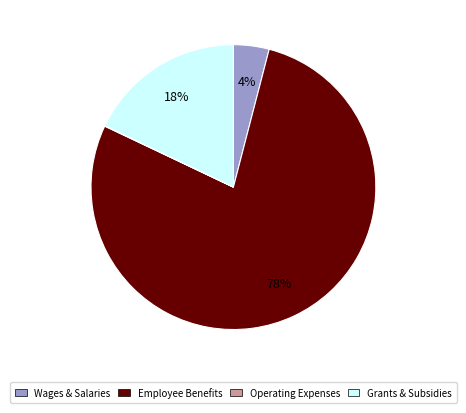

What percentage is the Wages & Salaries slice, to the nearest percent?

4%